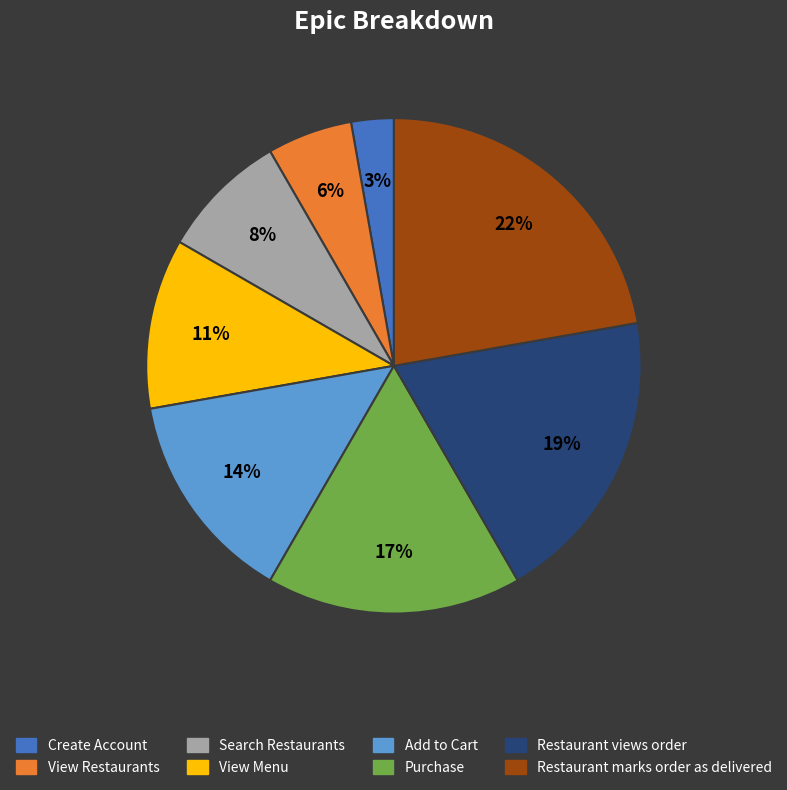

True or false: Search Restaurants accounts for 3% of the total.

False